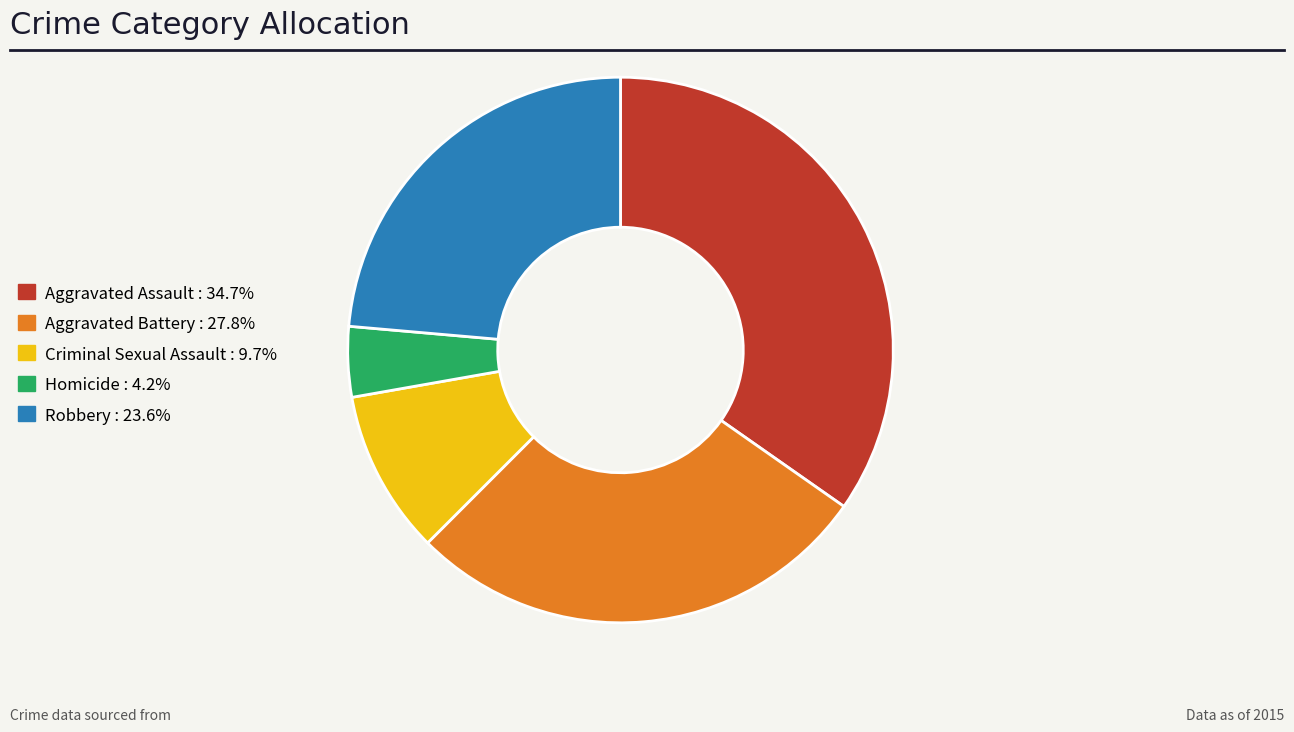

Approximately how many times larger is the value at Aggravated Battery : 27.8% compared to Criminal Sexual Assault : 9.7%?

2.9